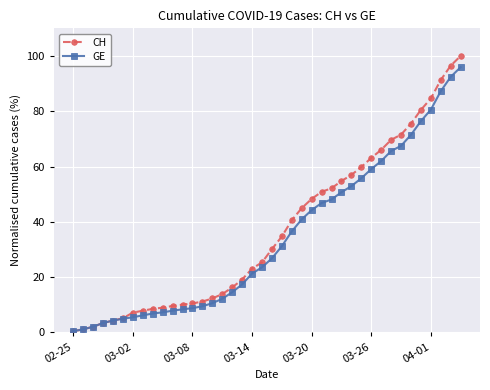

What is the maximum value shown in the chart?

100.0